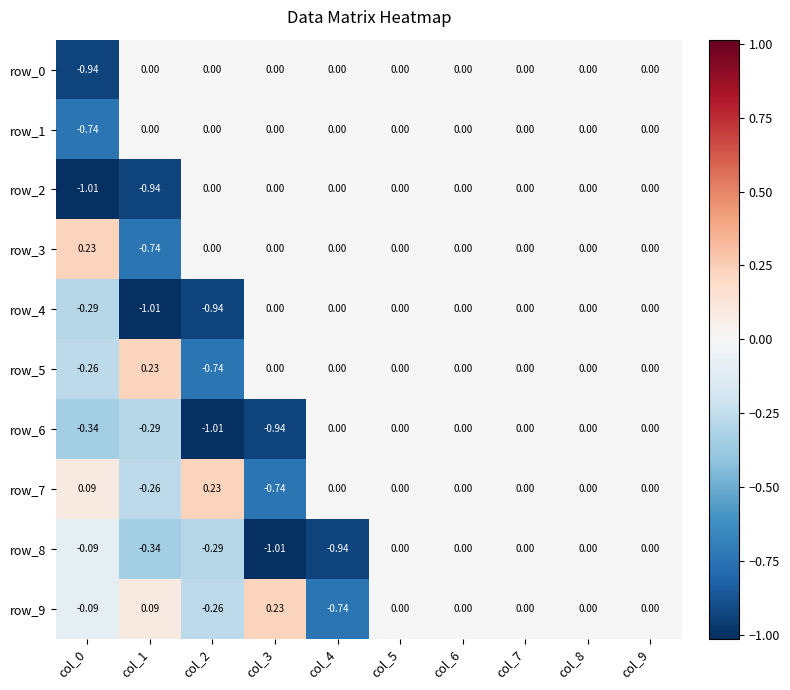

How many values in the row_8 series are below 0?

5